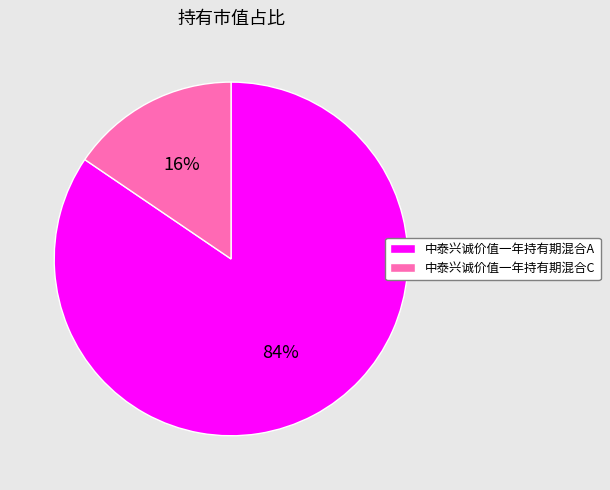

Does any single category account for the majority?

Yes